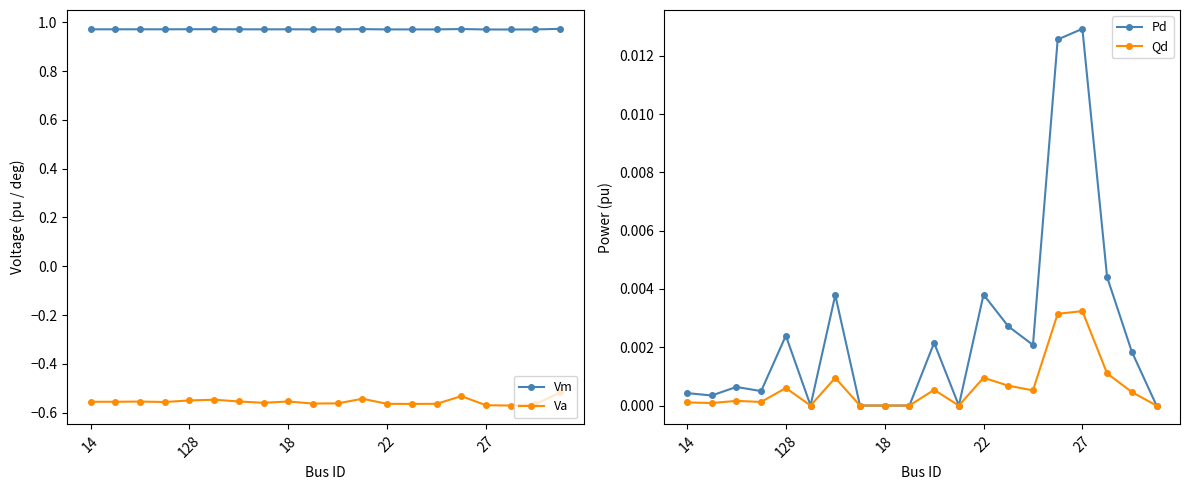

True or false: Pd has a value of 0.0 at 19.

True